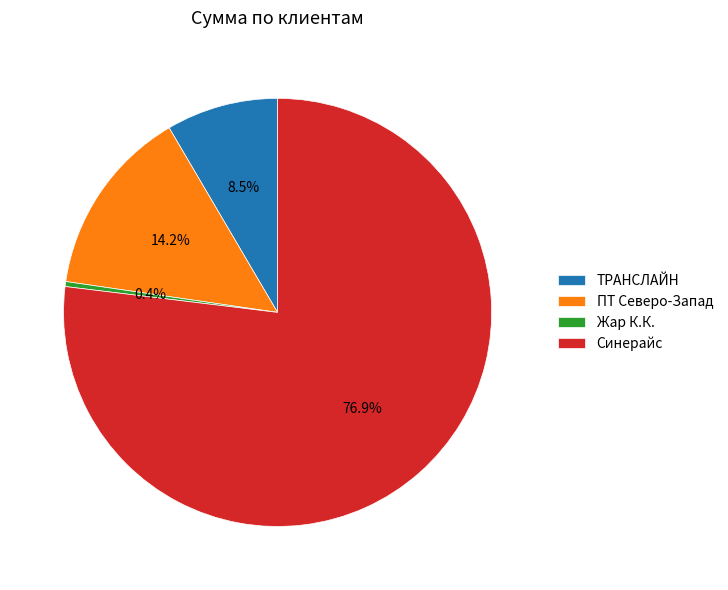

What is the majority slice?

Синерайс